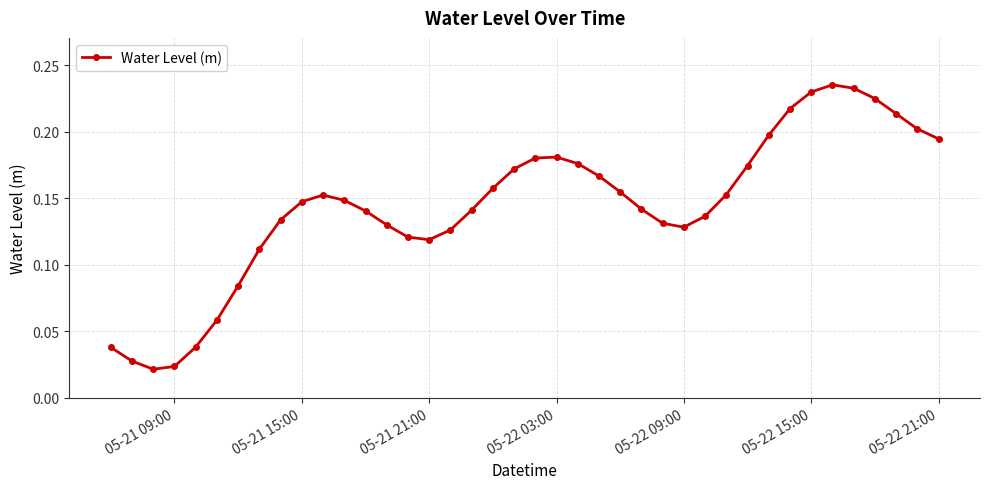

True or false: the data has more than 2 interior local peaks.

True